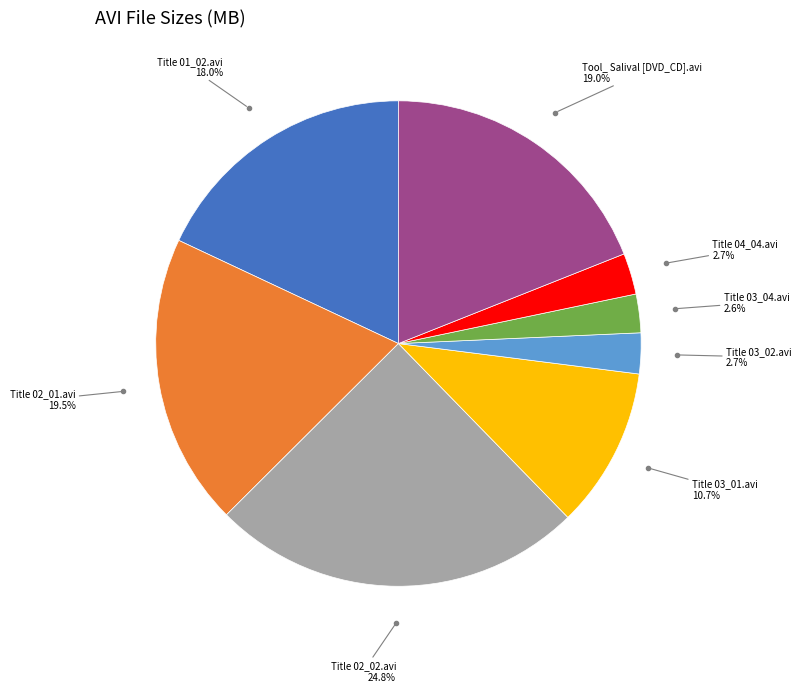

How many segments does this pie chart have?

8